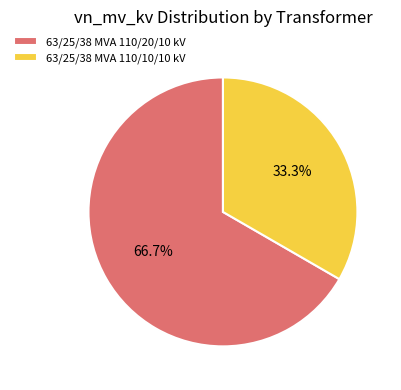

Between 63/25/38 MVA 110/10/10 kV and 63/25/38 MVA 110/20/10 kV, which is larger?

63/25/38 MVA 110/20/10 kV